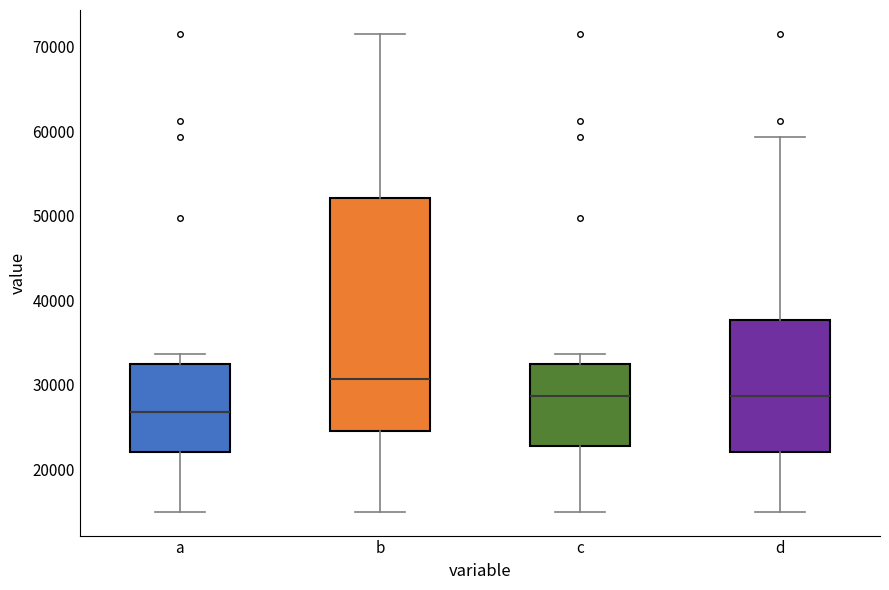

Which box's median line is the highest?

b